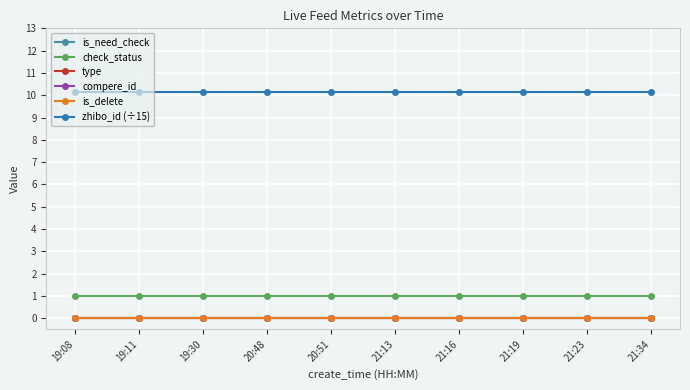

Is this an area chart (filled region under the line)?

No